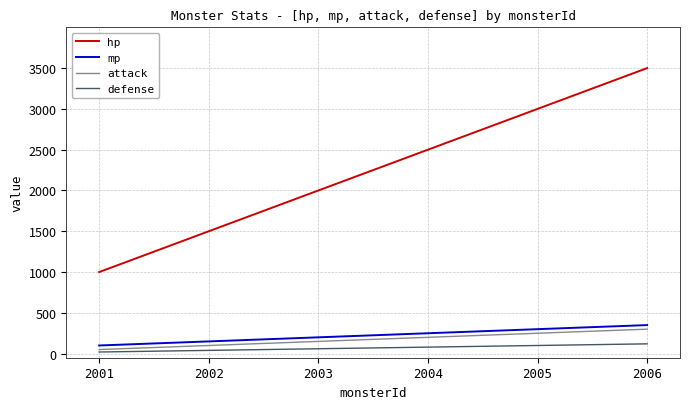

True or false: defense and hp cross at least once.

False